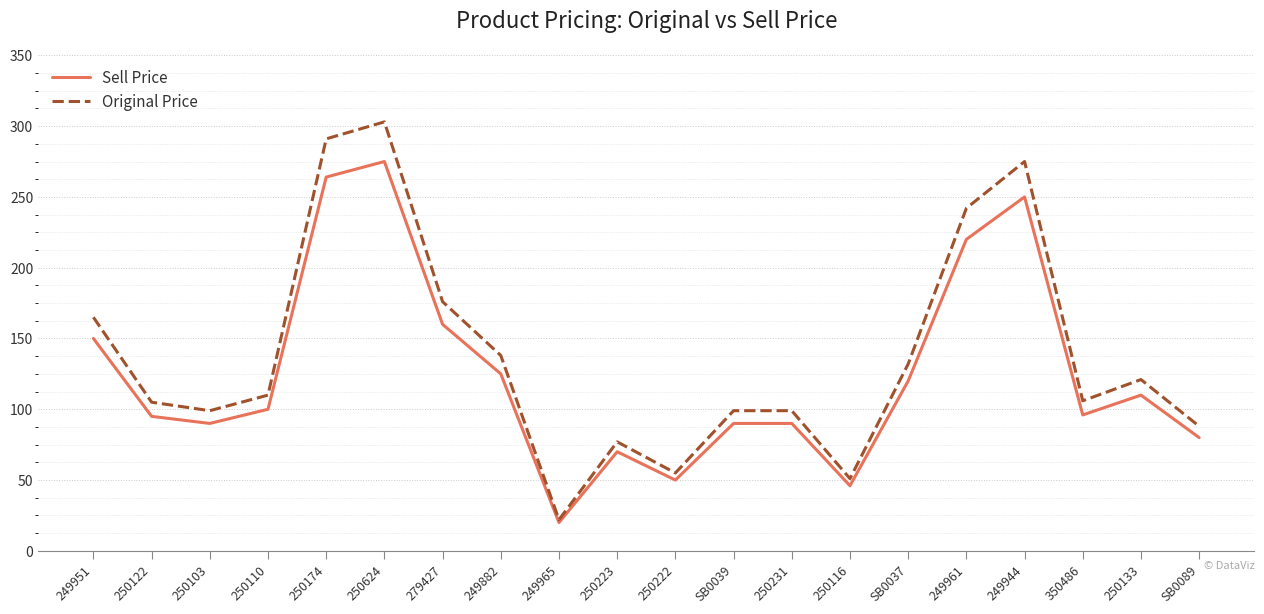

At which category is the sum across all series the highest?

250624